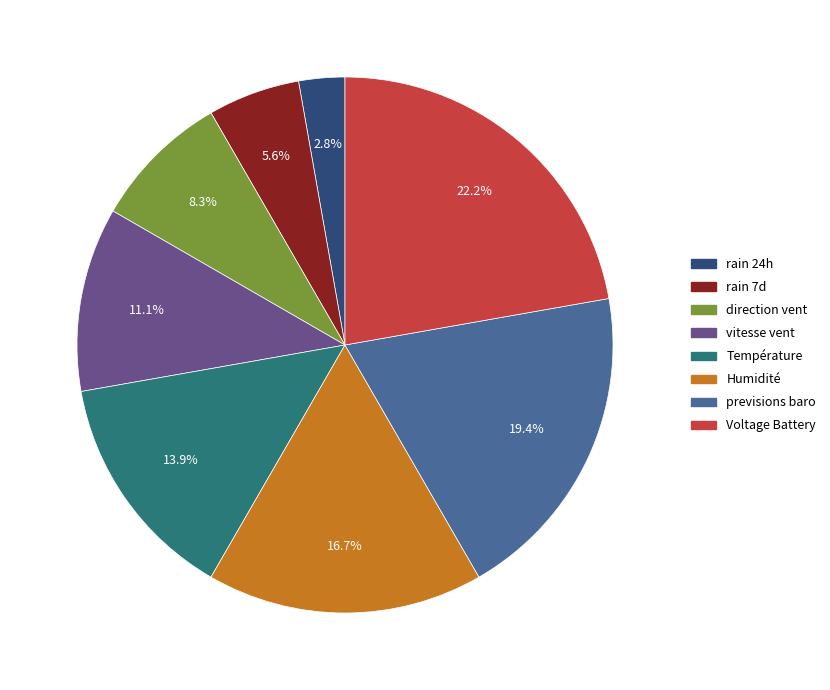

Rank the categories by value from lowest to highest.

rain 24h, rain 7d, direction vent, vitesse vent, Température, Humidité, previsions baro, Voltage Battery